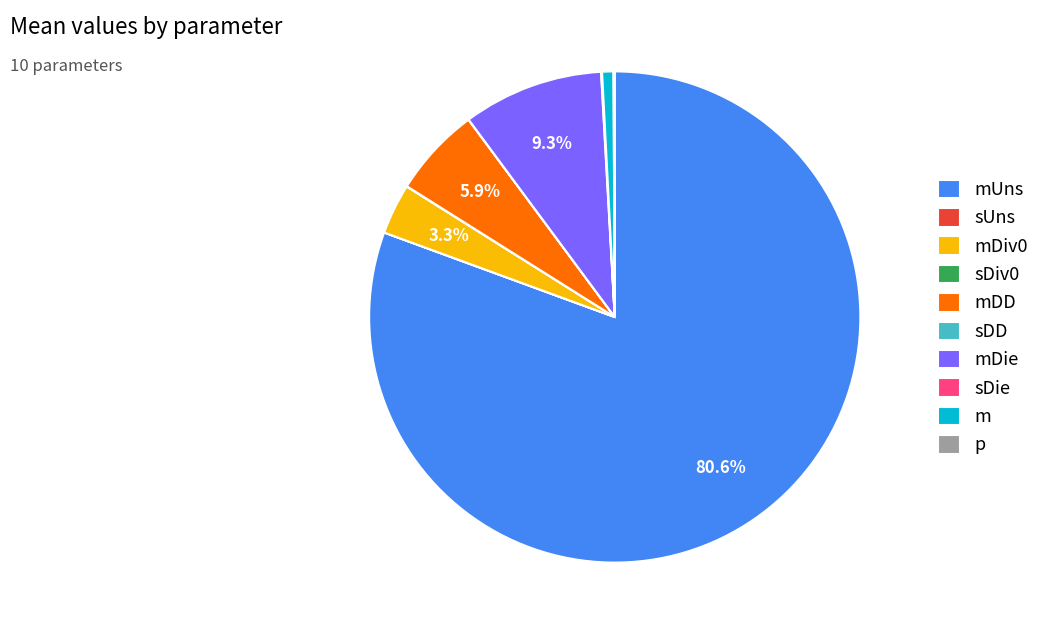

Which slice is the largest?

mUns